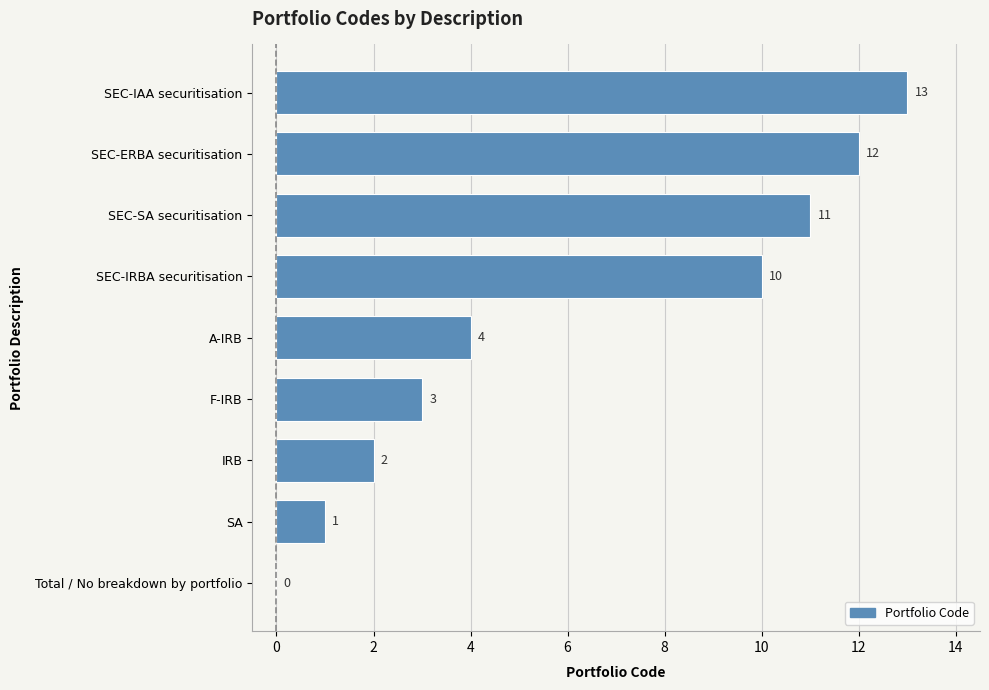

The chart shows a value of 4 at A-IRB. True or false?

True